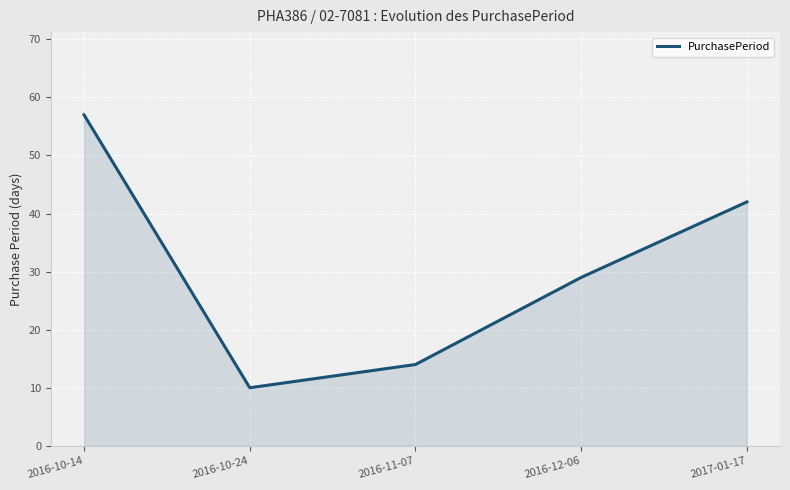

What position from the right is 2016-10-14?

5